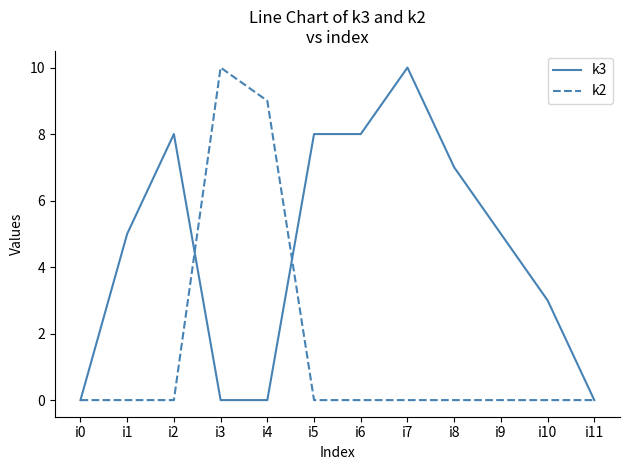

What are all the series names shown in the legend?

k3, k2